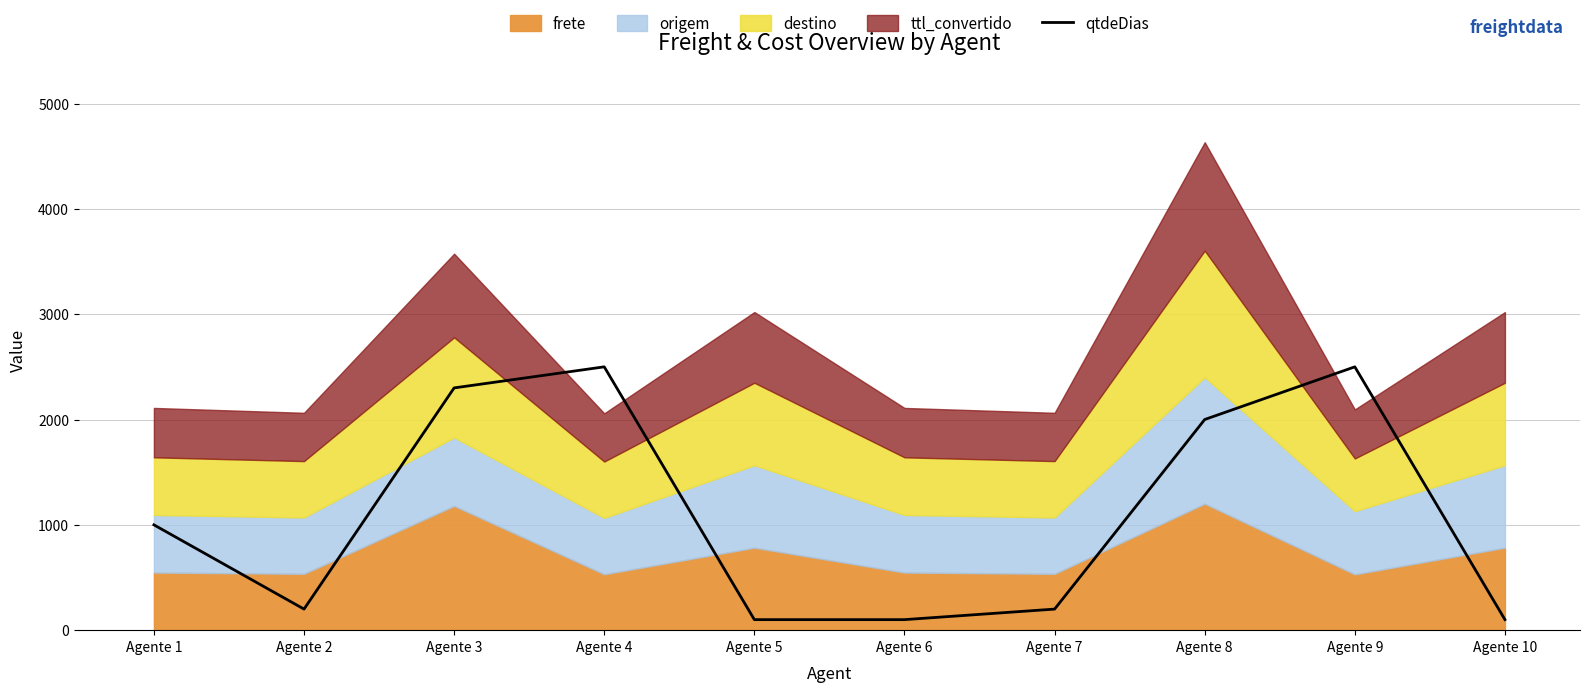

Is it true that the value at Agente 7 is 200?

True